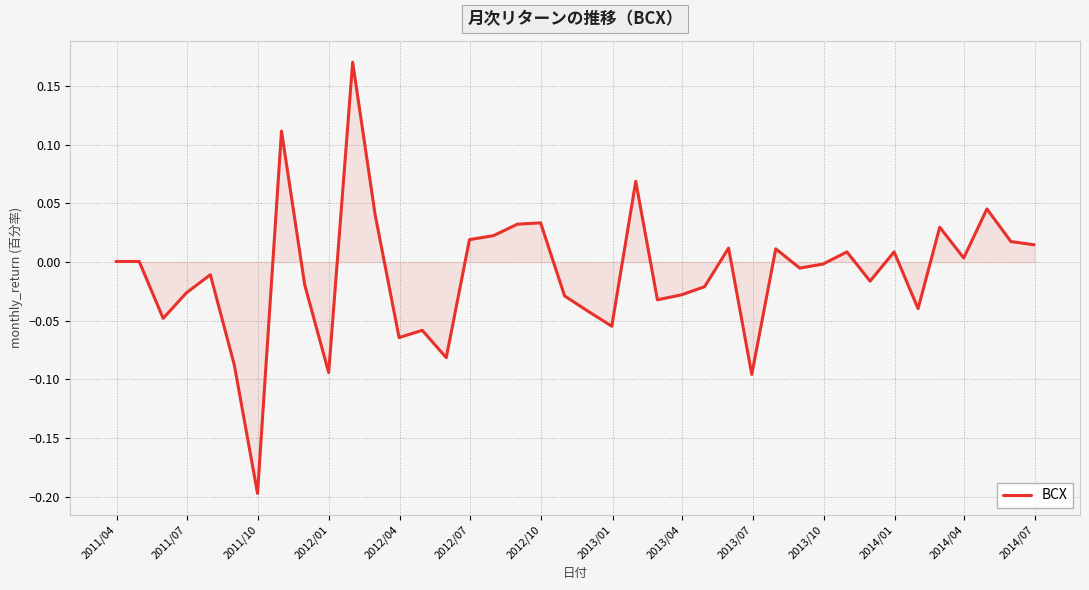

What is the difference between the maximum and minimum values?

0.4